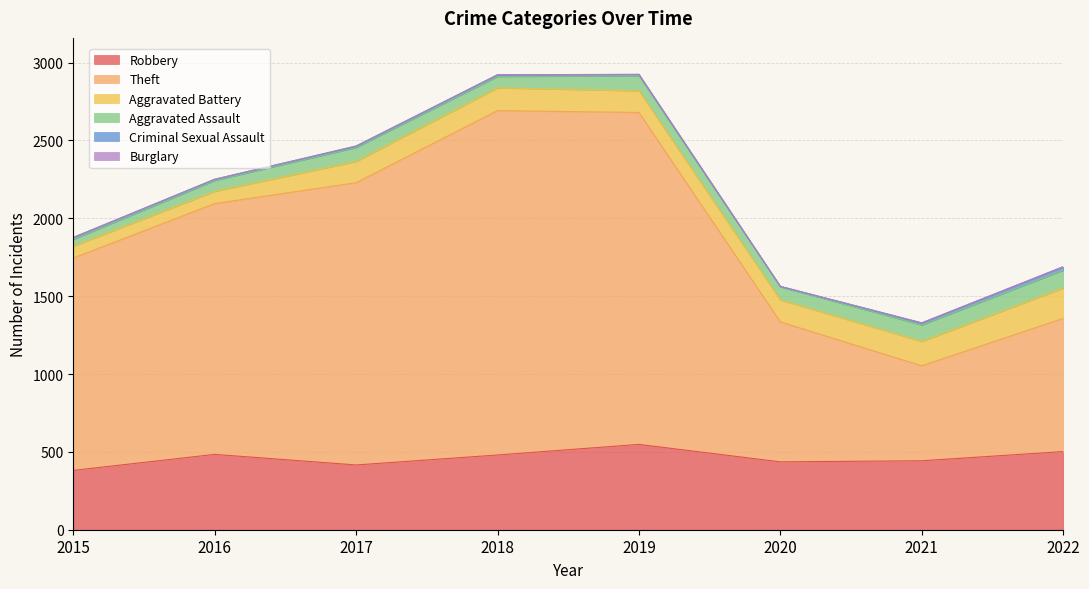

The value of Robbery at 2017 is 416. True or false?

True